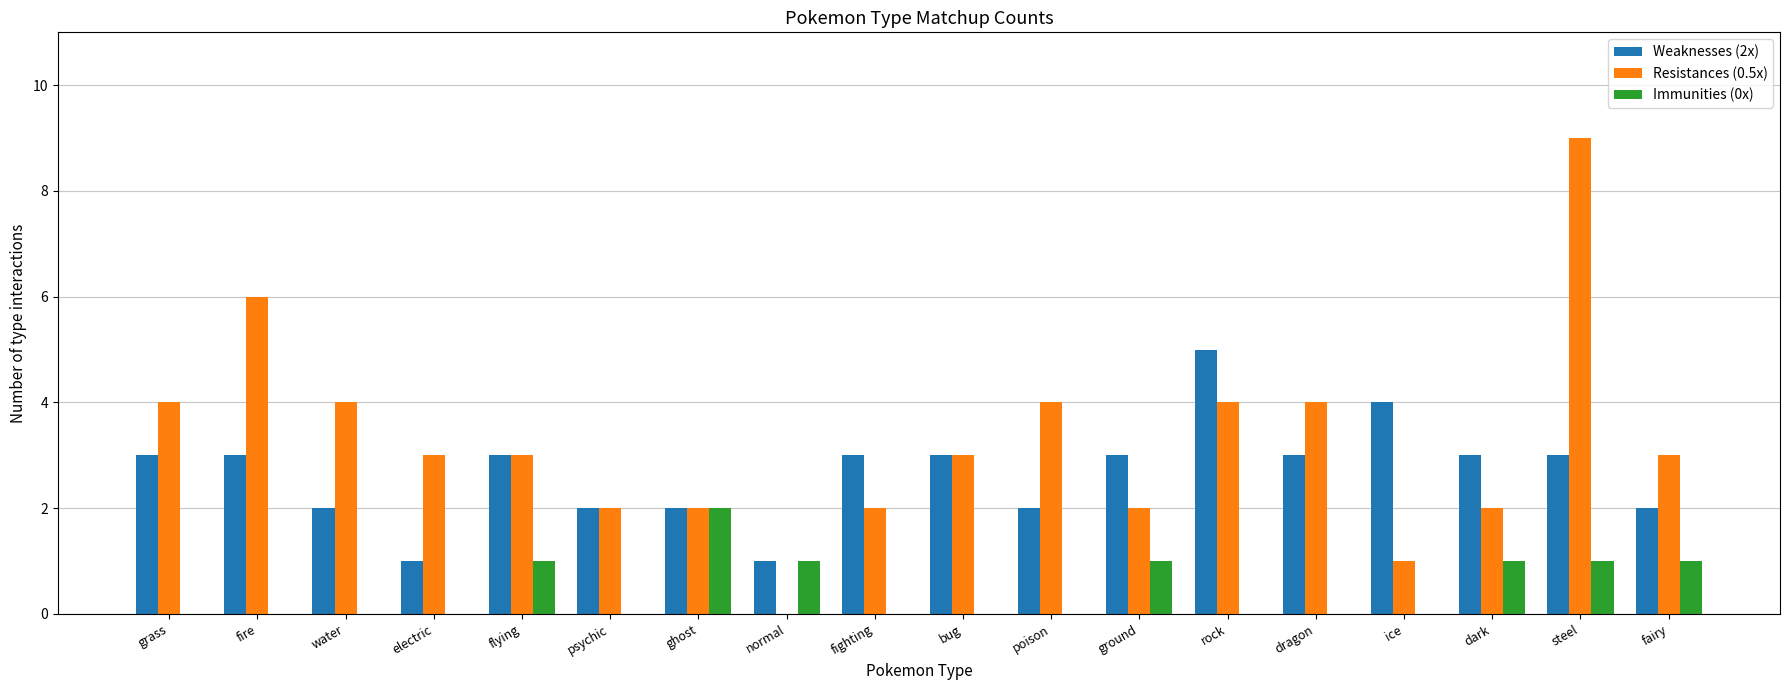

The Weaknesses (2x) series shows 3 at ground. True or false?

True